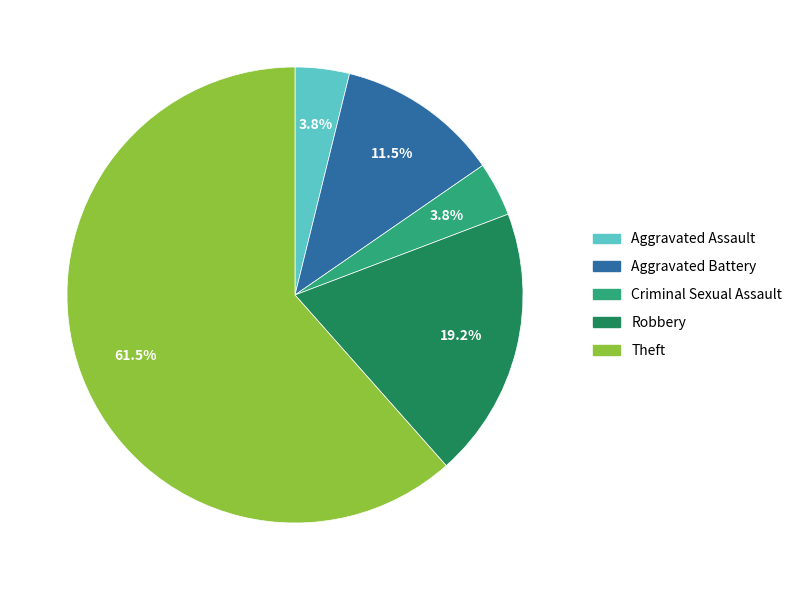

Which slice is the largest?

Theft